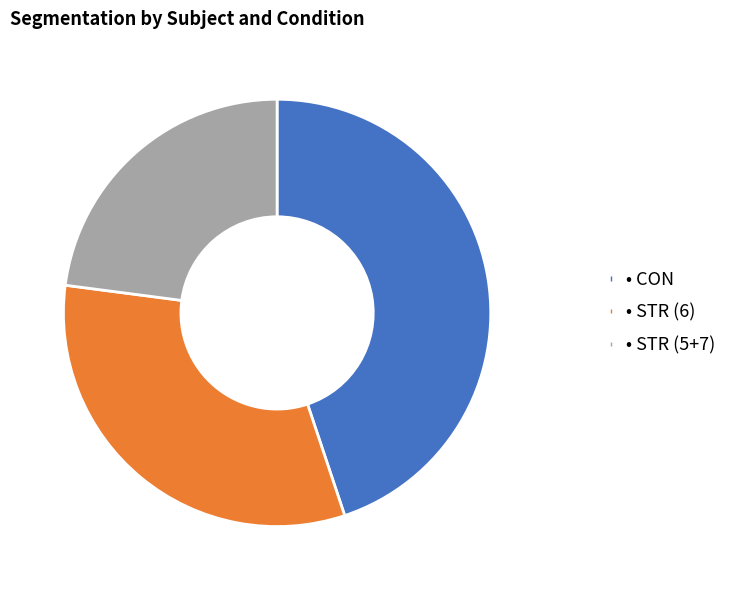

Is there any slice that represents more than half of the pie?

No